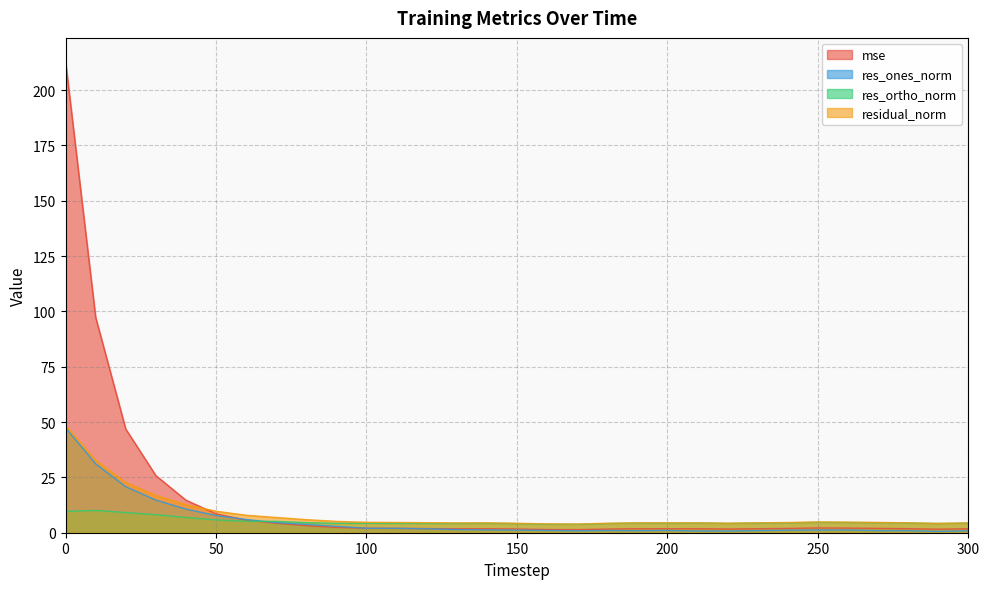

At how many categories does at least one series exceed 162?

1